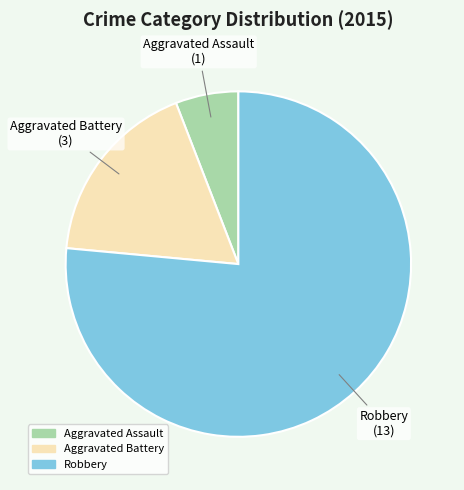

The Aggravated Assault slice represents 6% of the pie. True or false?

True